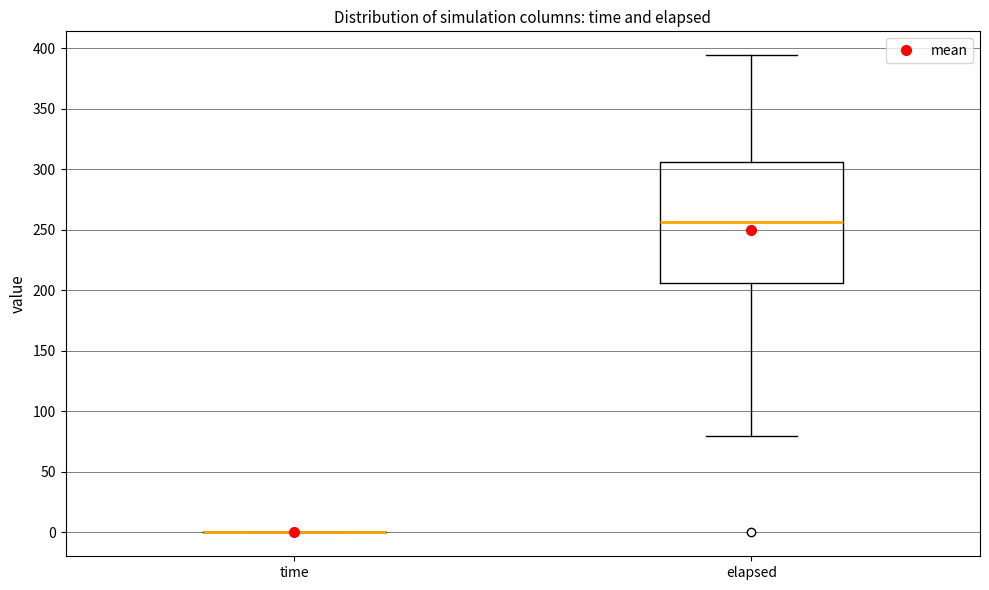

Where does the median line of the box for elapsed sit on the y-axis? The values are not printed on the chart, so give them approximately, as read against the axis.

255